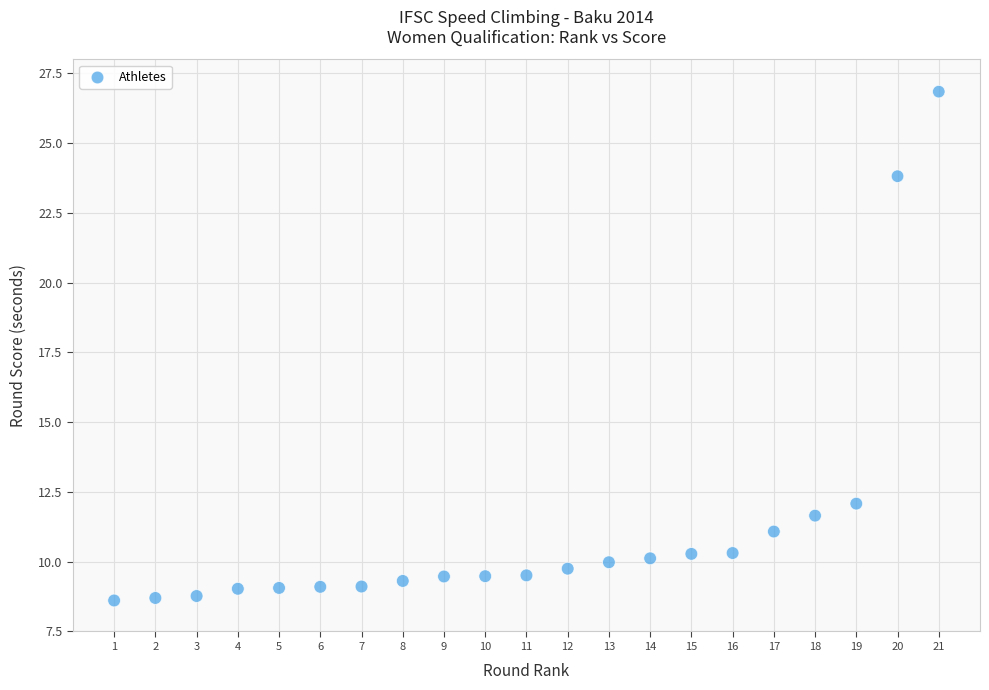

What is the range of X values (max minus min)?

20.0